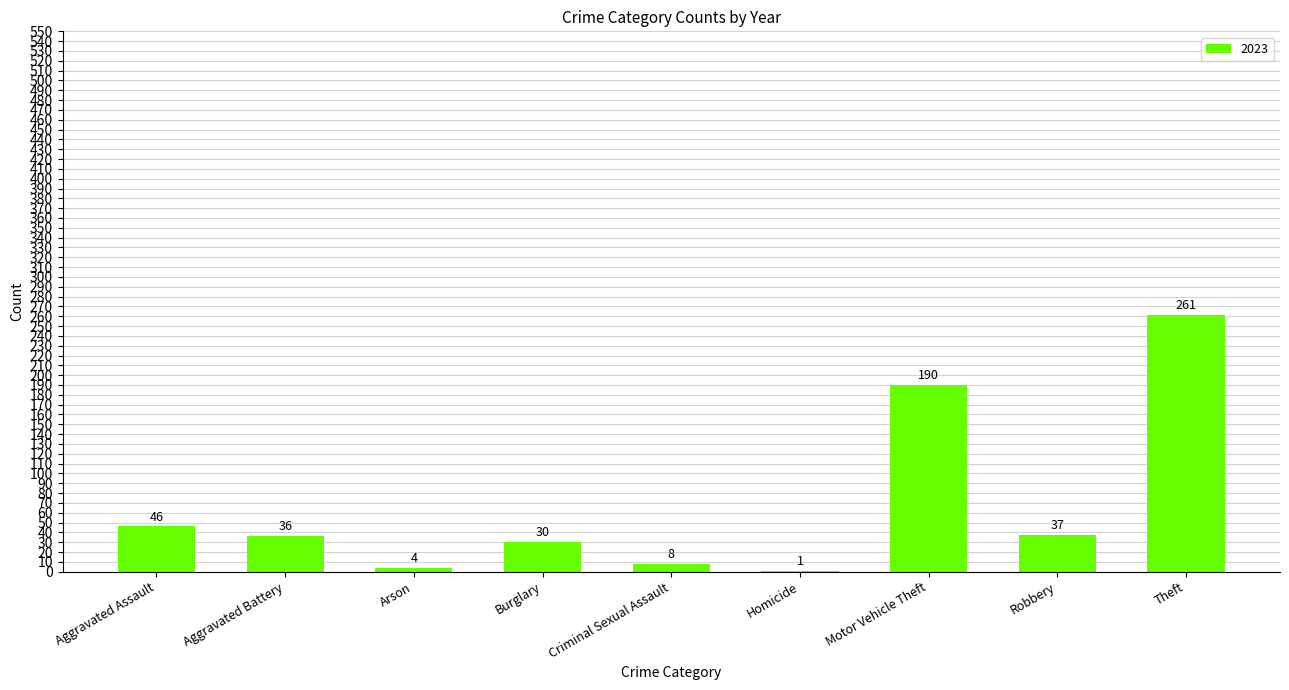

At which category does the chart reach its peak across all series?

Theft